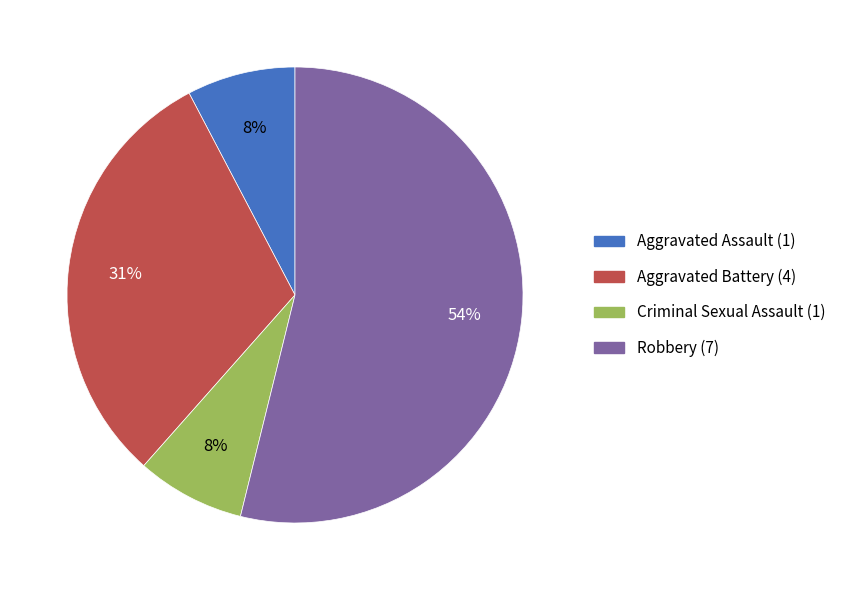

What is the majority slice?

Robbery